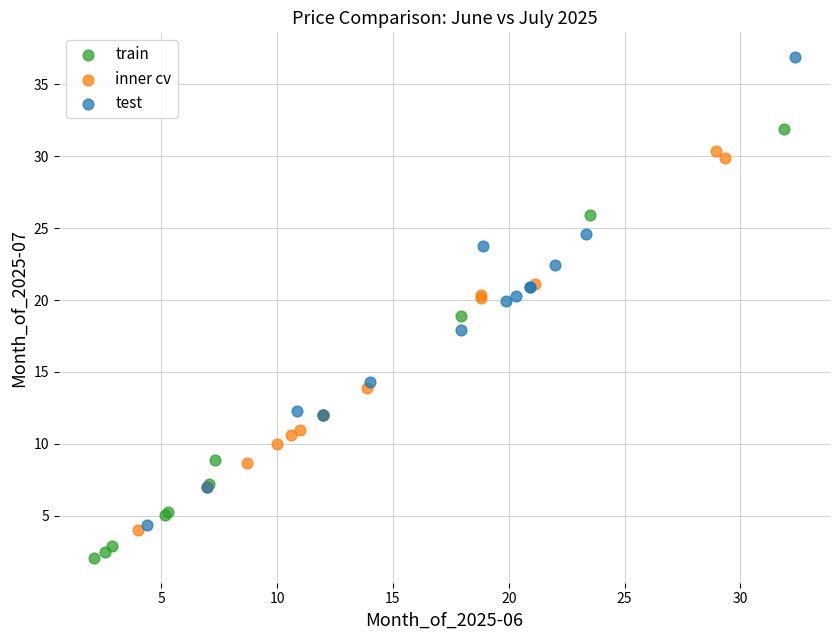

Which series reaches the minimum Y coordinate?

train